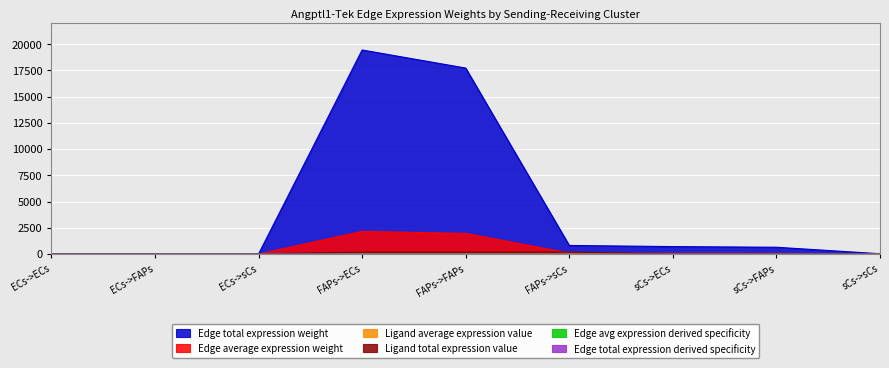

True or false: Edge avg expression derived specificity has a value of 64.2 at ECs->FAPs.

False